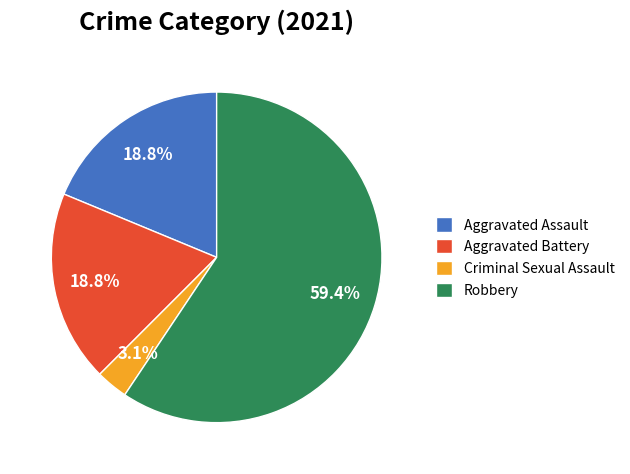

Count the number of slices in the pie.

4